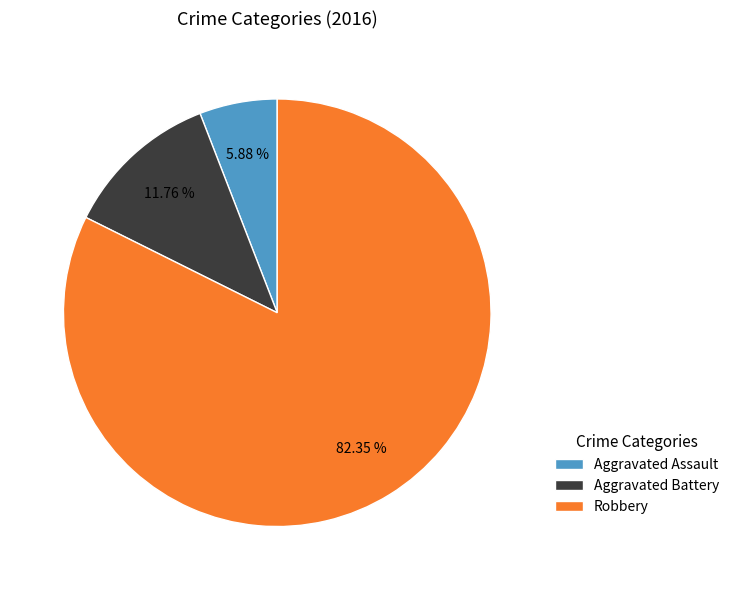

To the nearest percent, what is the combined percentage of Aggravated Assault and Robbery?

88%